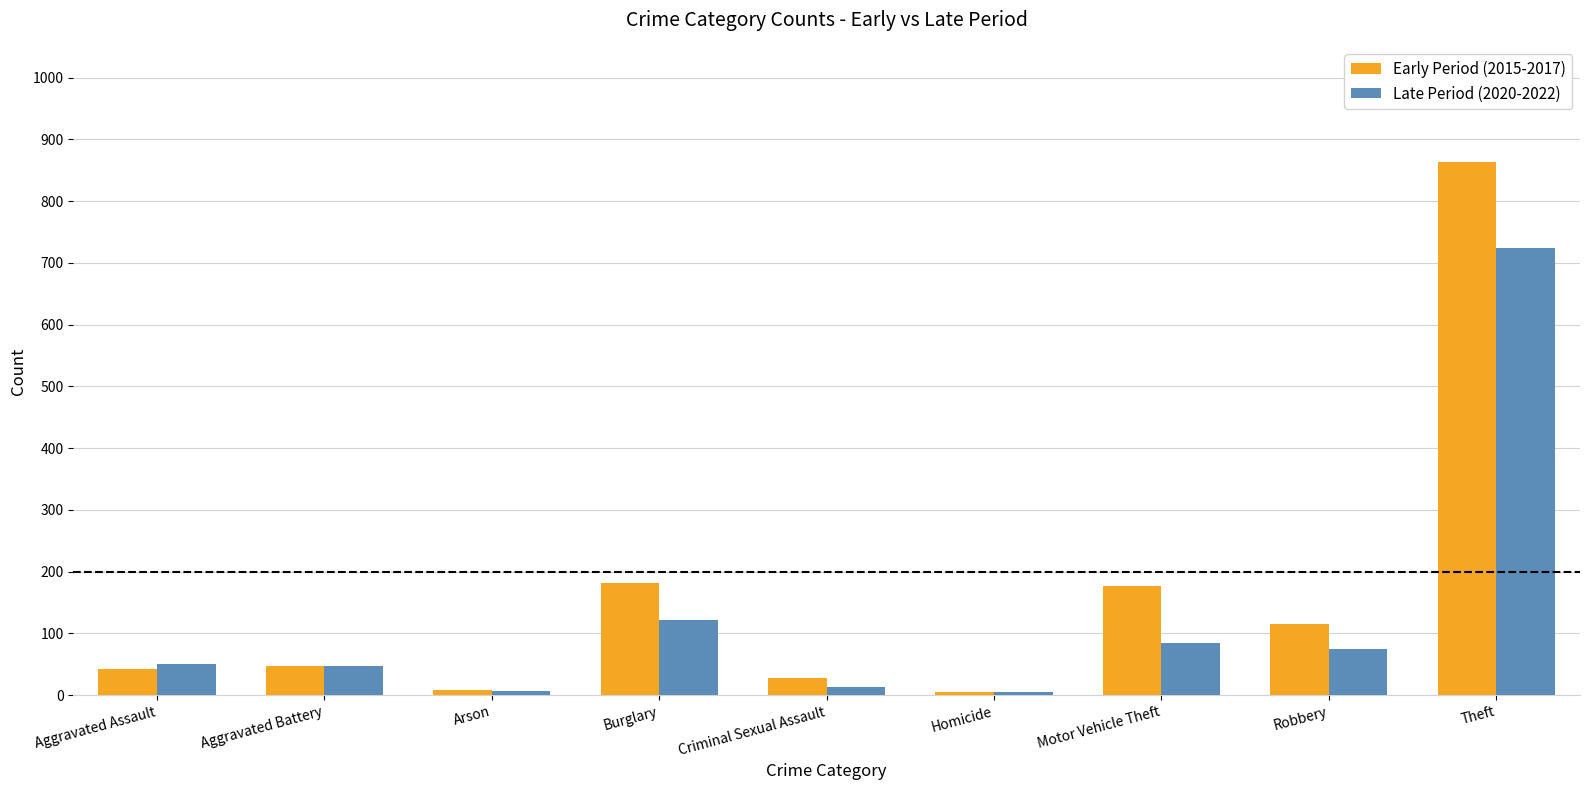

At which label does Early Period (2015-2017) reach its peak?

Theft